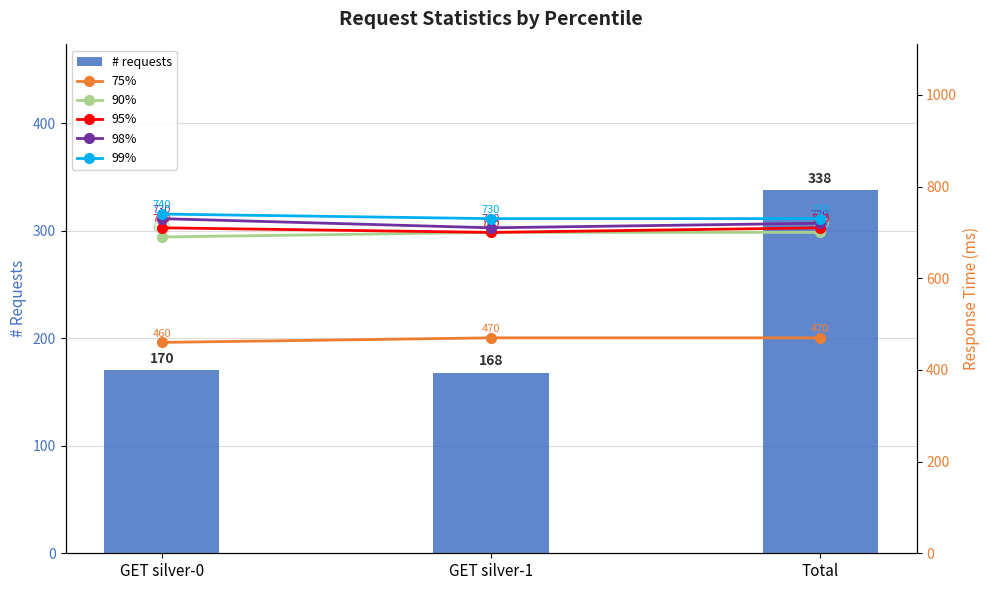

At which category is the sum across all series the highest?

Total